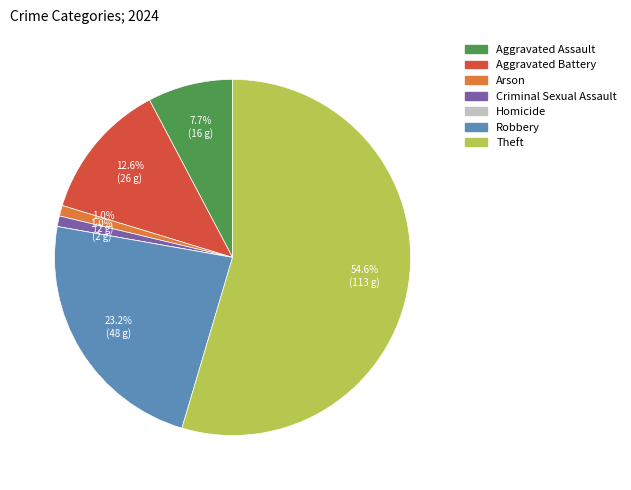

Which category accounts for the majority?

Theft